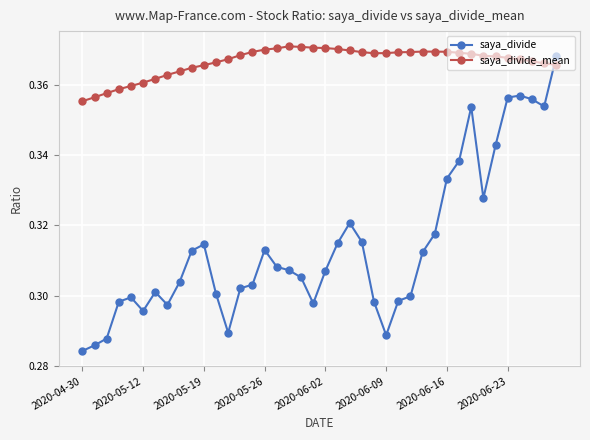

At how many categories does at least one series exceed 0?

40